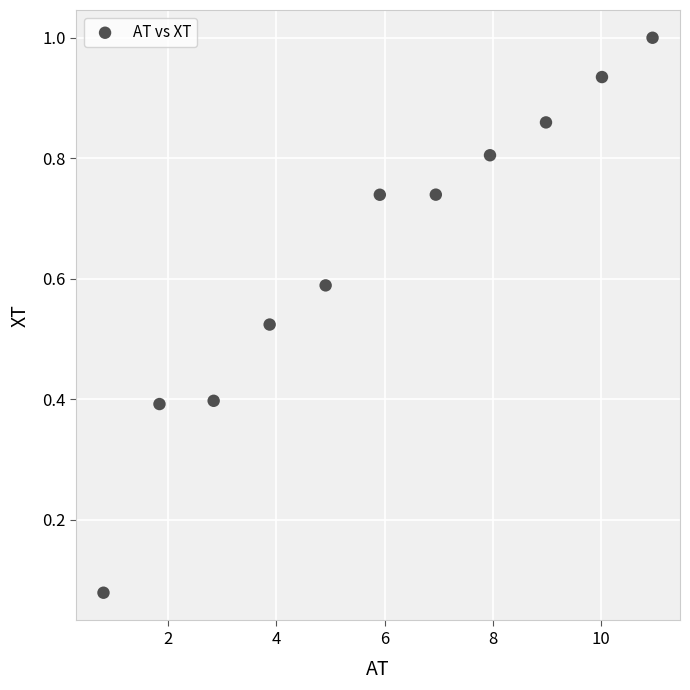

What is the range of X values (max minus min)?

10.1